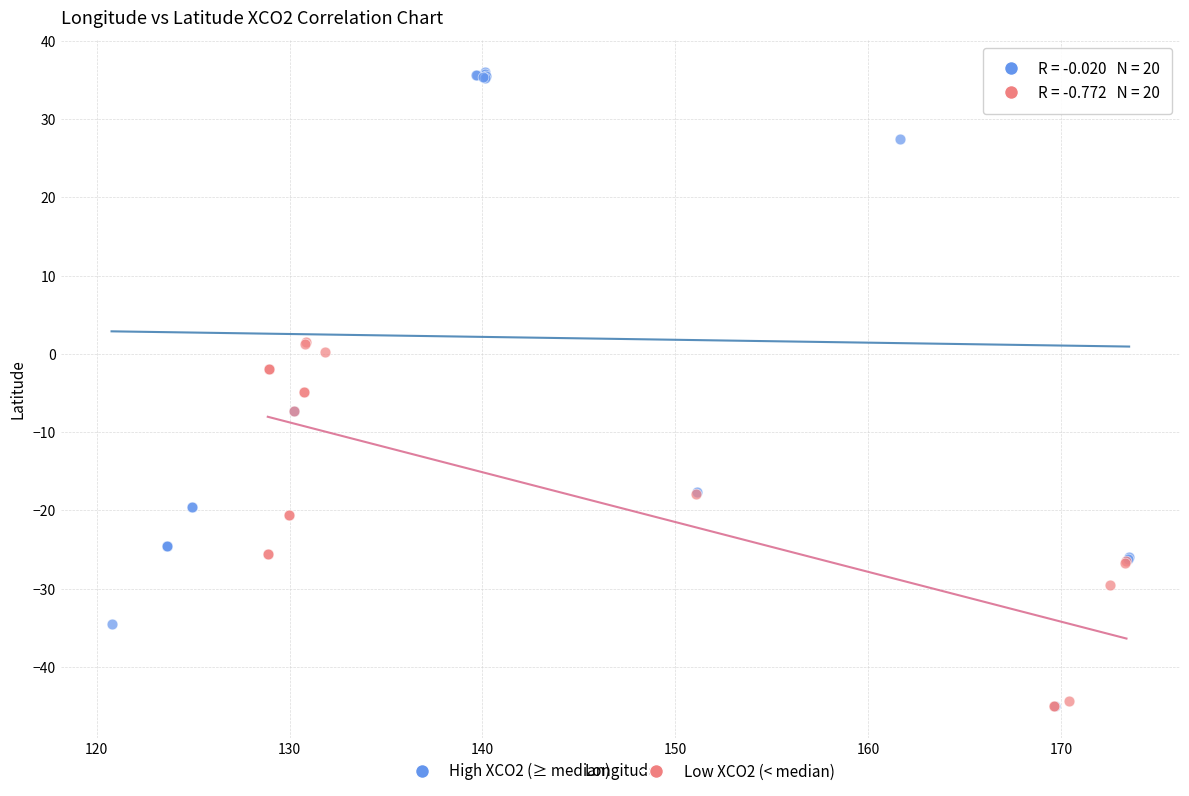

Which series has the widest spread of Y values?

High XCO2 (≥ median)